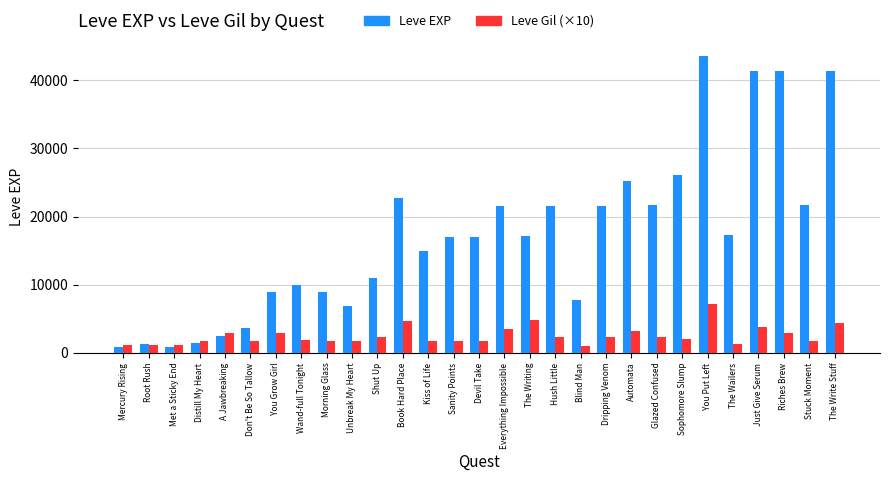

What is the difference between the maximum and minimum values in the Leve EXP series?

42800